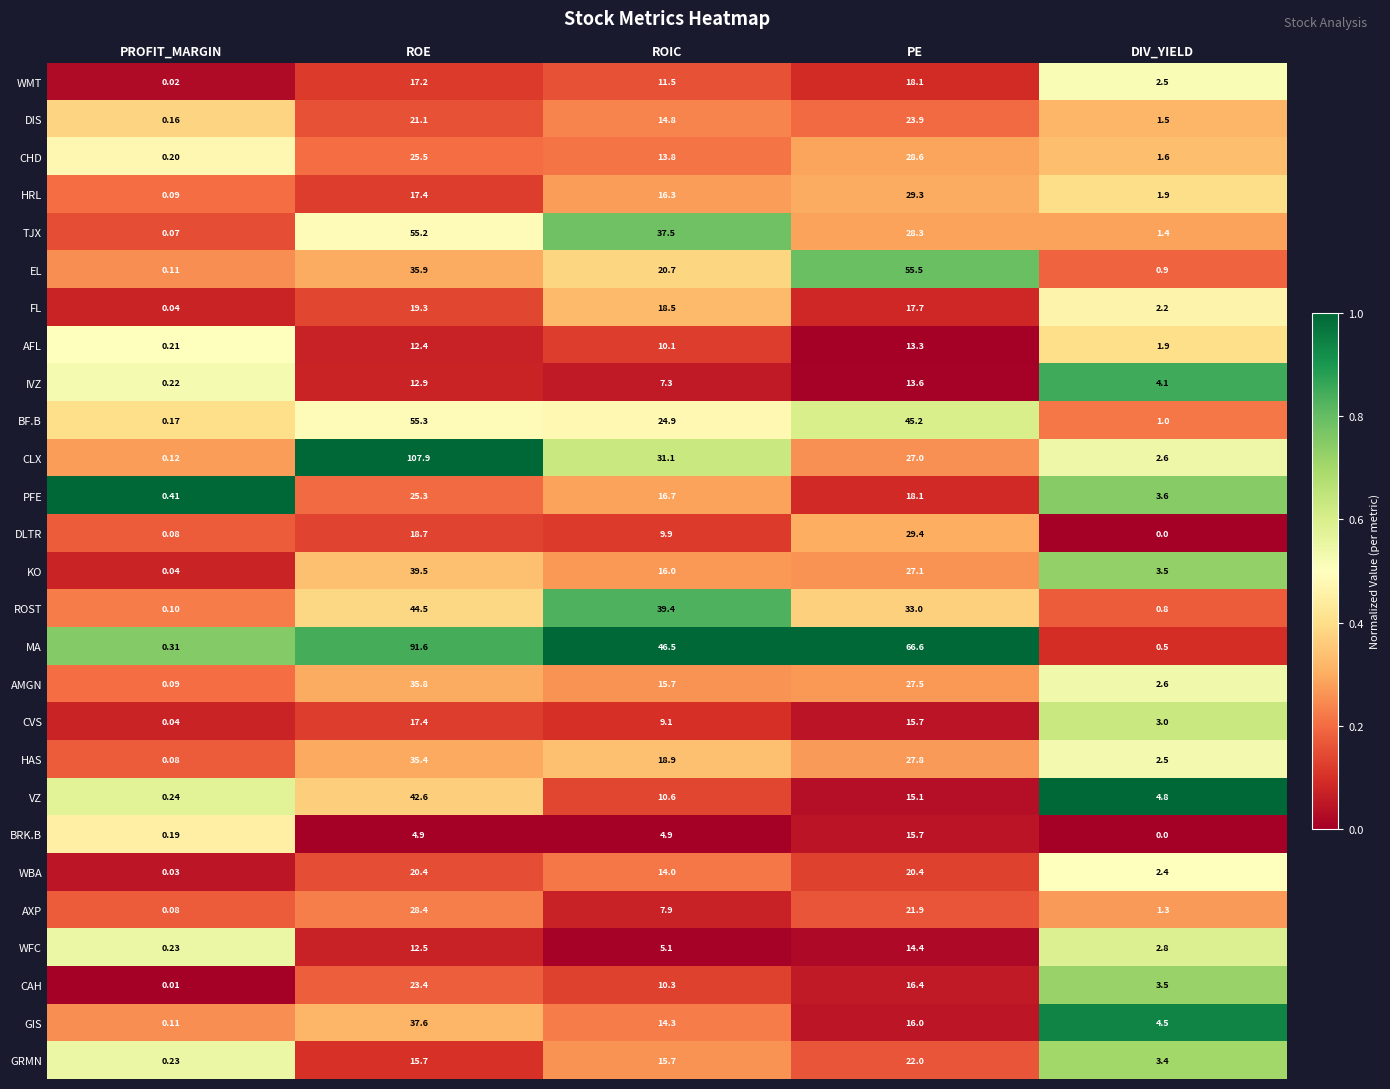

At which category is the sum across all series the highest?

ROE